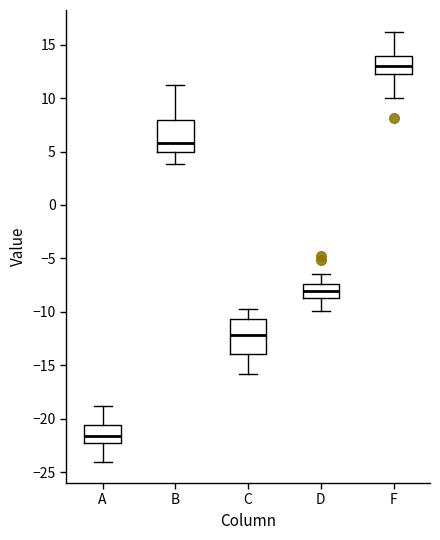

Which box has the lowest median line?

A